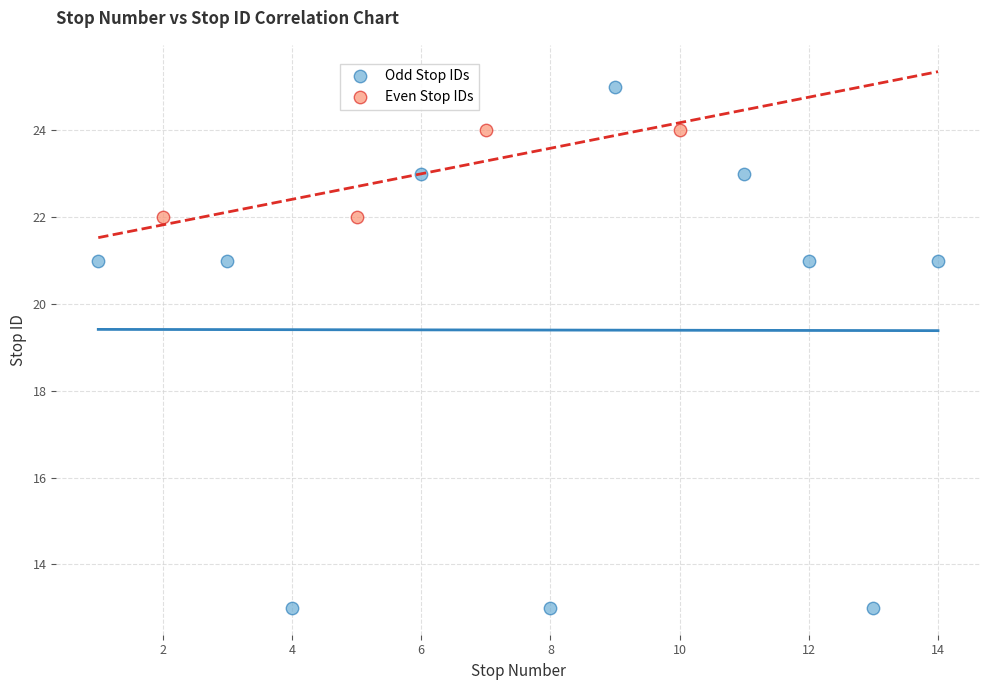

Which series reaches the minimum Y coordinate?

Odd Stop IDs